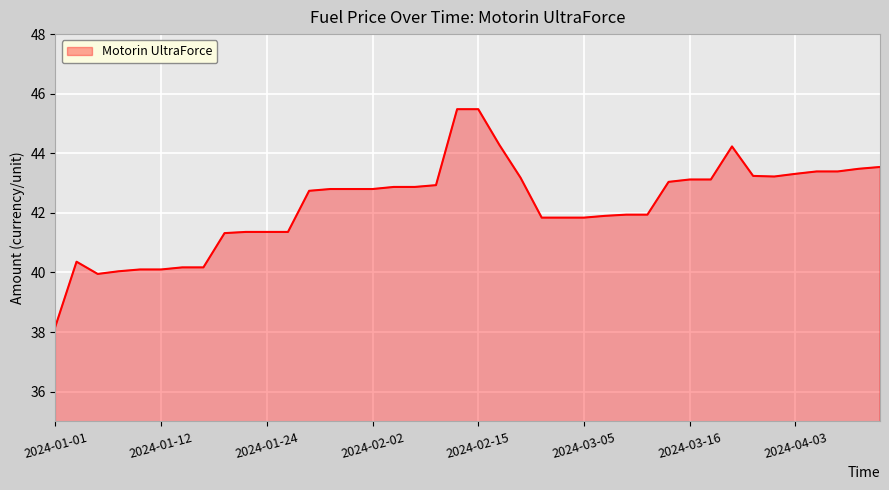

What is the maximum value shown in the chart?

45.5